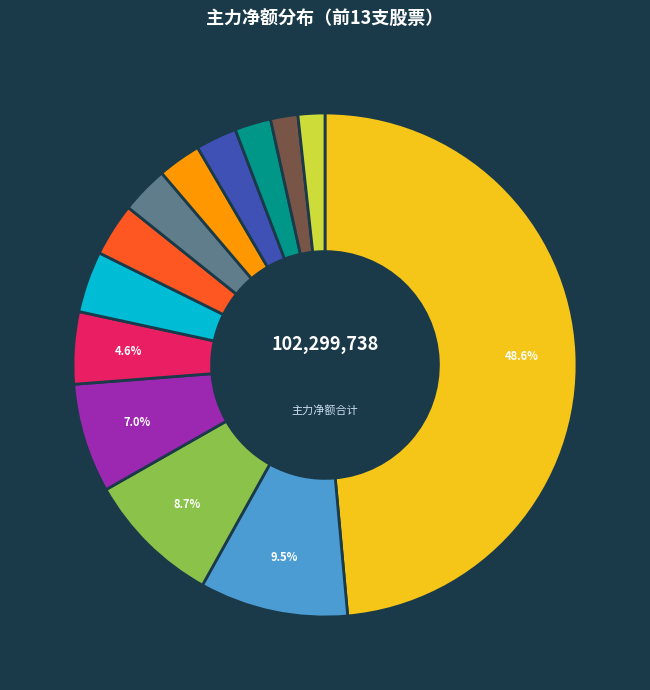

Is there any slice that represents more than half of the pie?

No